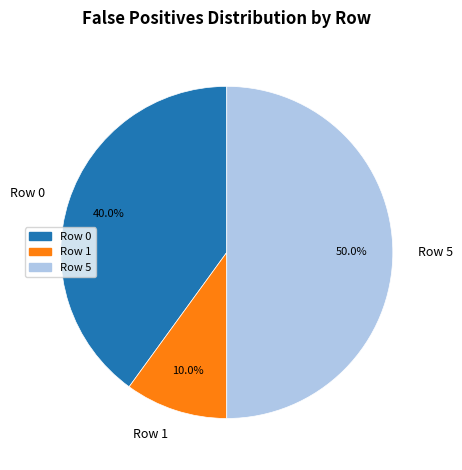

Which slice is the largest?

Row 5